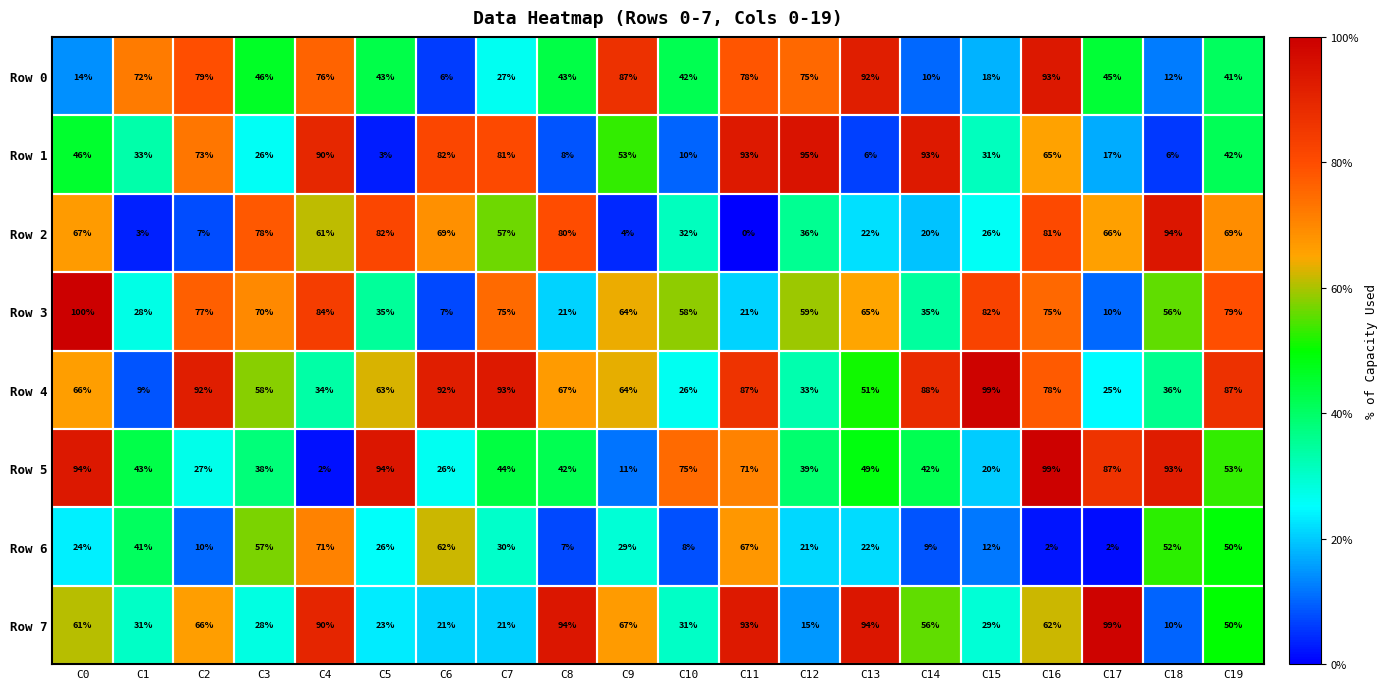

Where does the Row 6 series first go above 26?

C1